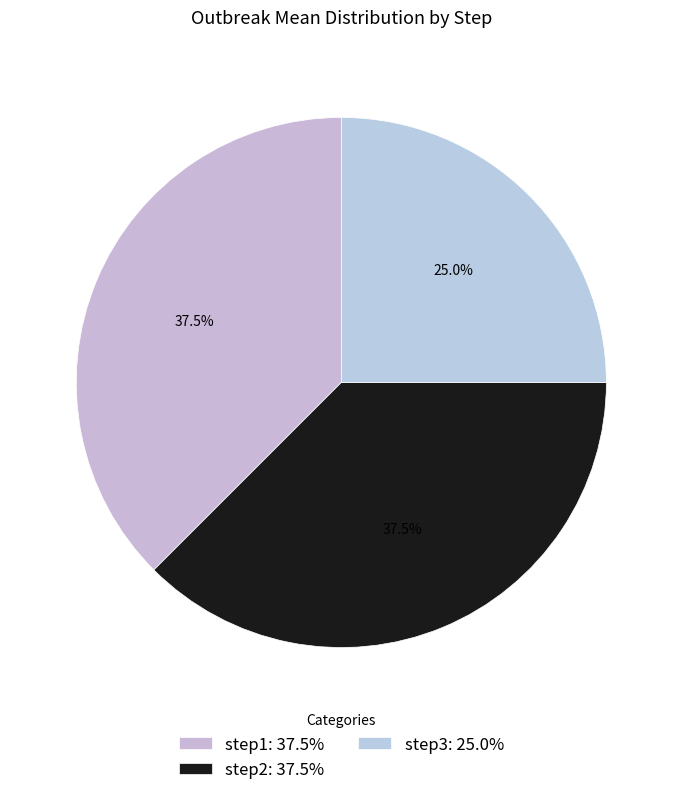

Combined, what portion of the pie is step3 and step1?

62.5%